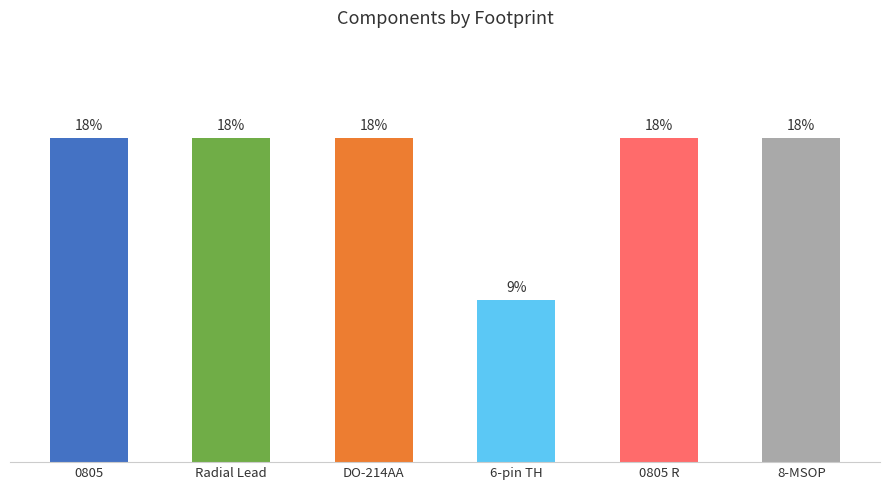

At which label is the value closest to 1?

6-pin TH